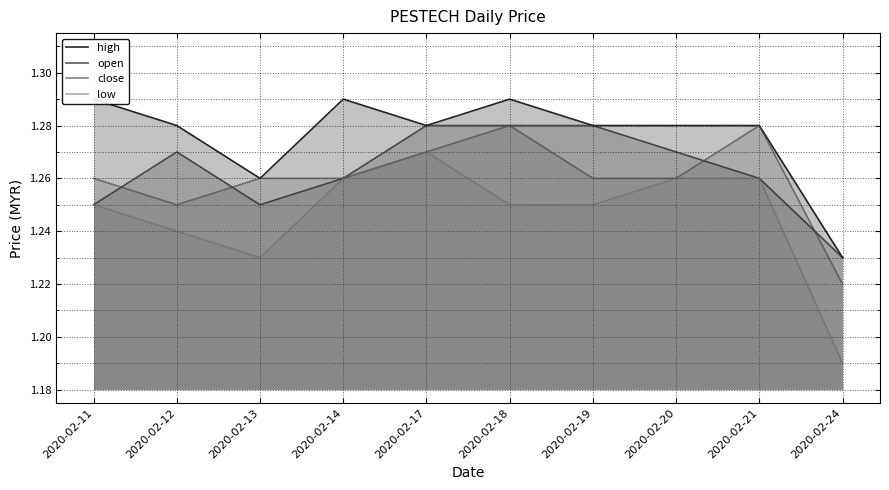

What is the value of the high point at the 10th from the left?

1.2